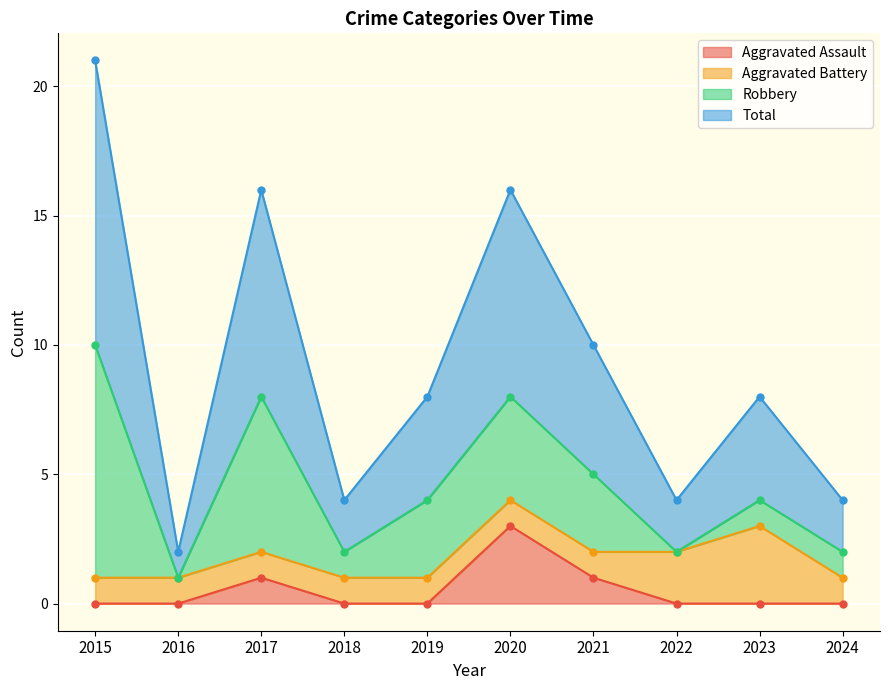

The value of Aggravated Assault at 2022 is 1. True or false?

False